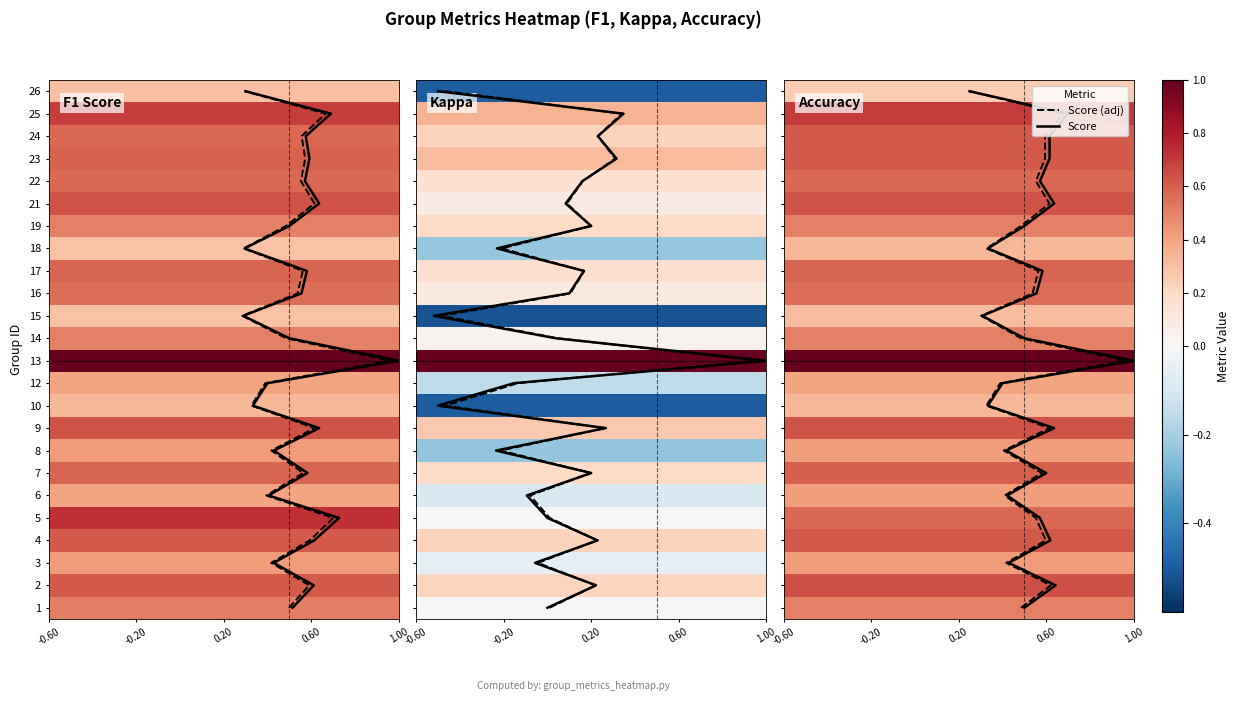

Which series has the largest range (max minus min)?

Score